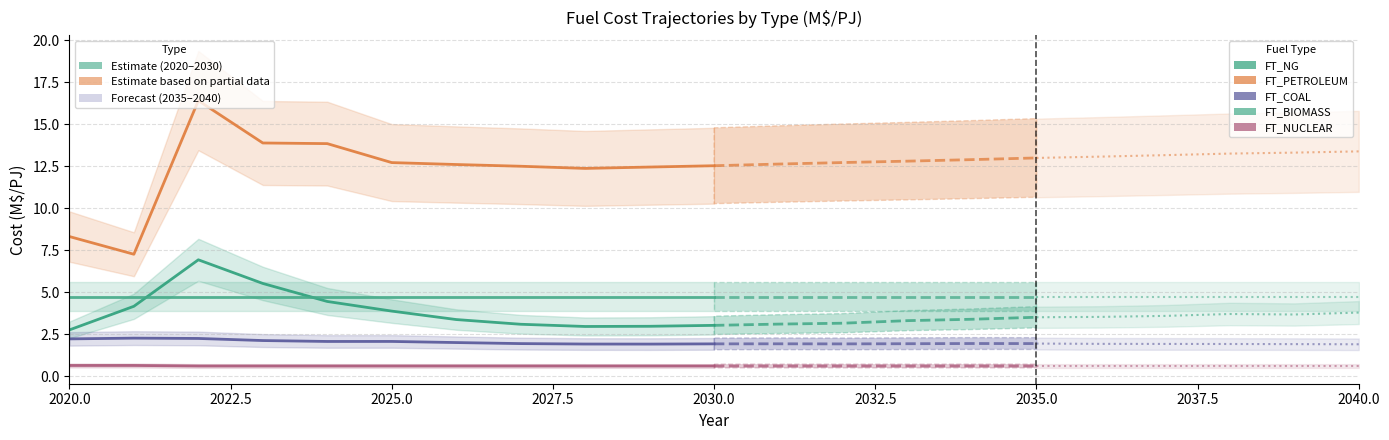

At which label is FT_NUCLEAR closest to 0?

2040